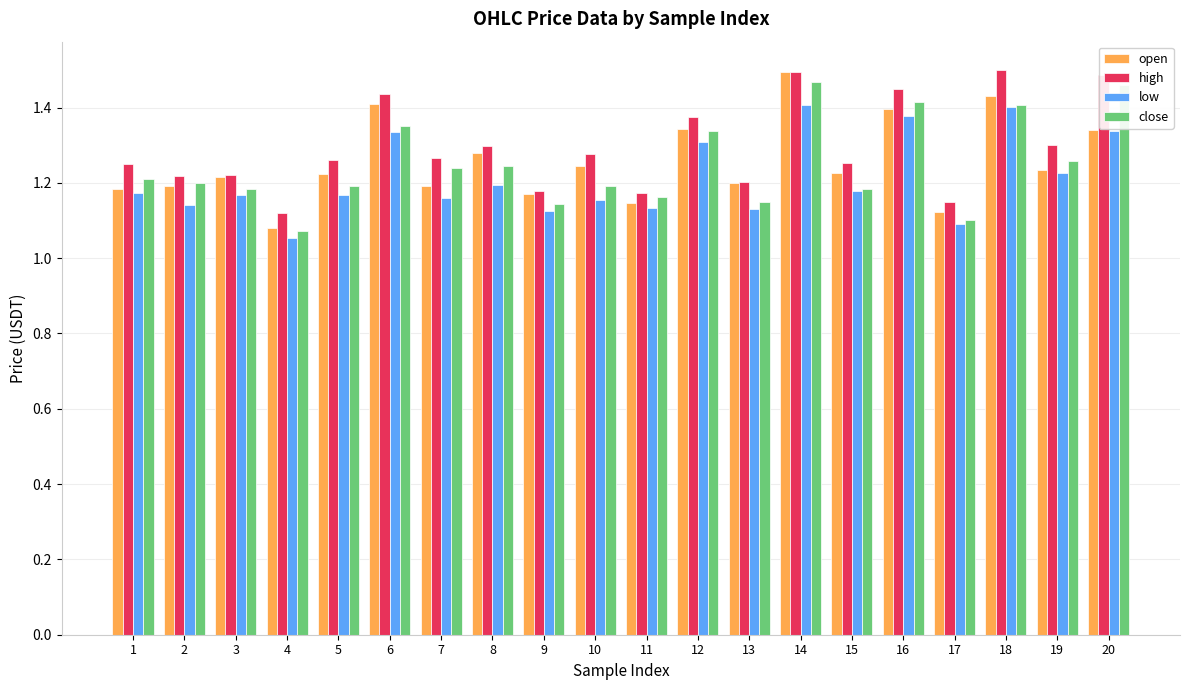

Count the close values in the range 1 to 2.

20